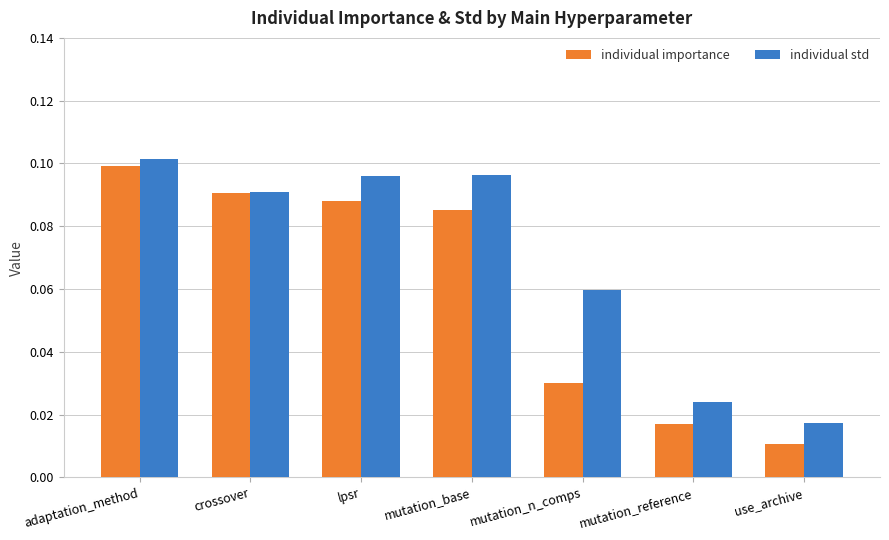

Which series has the widest spread of values?

individual importance